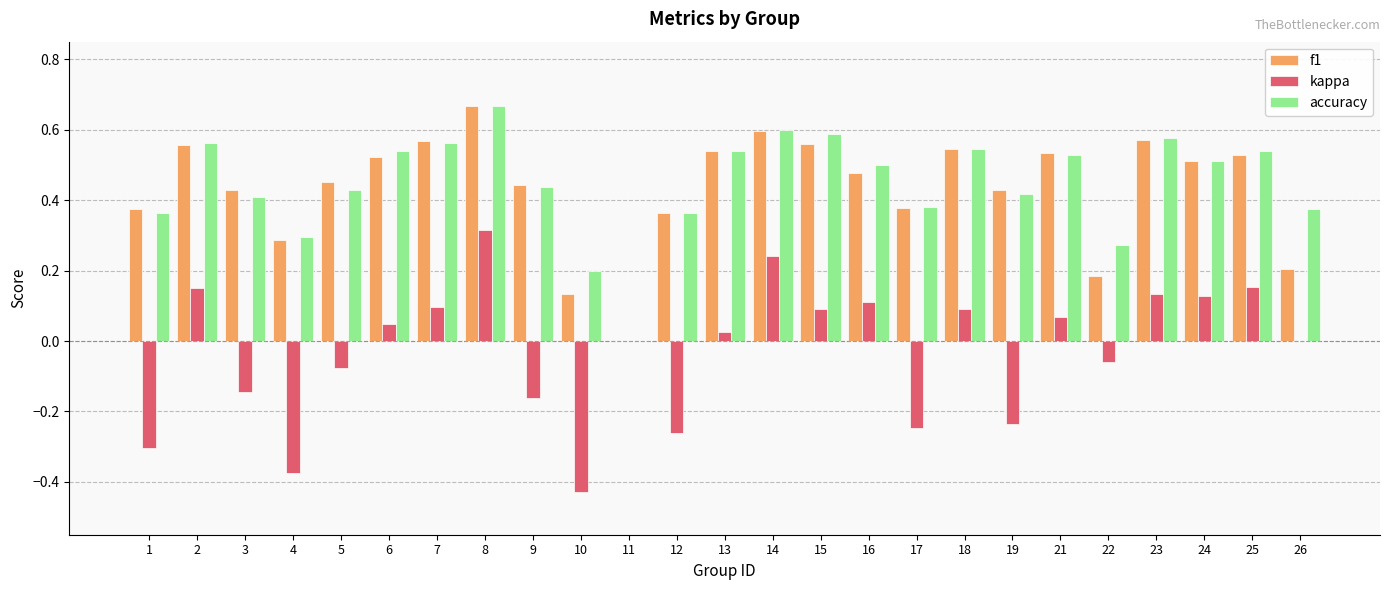

What is the total value across all series at 14?

1.4